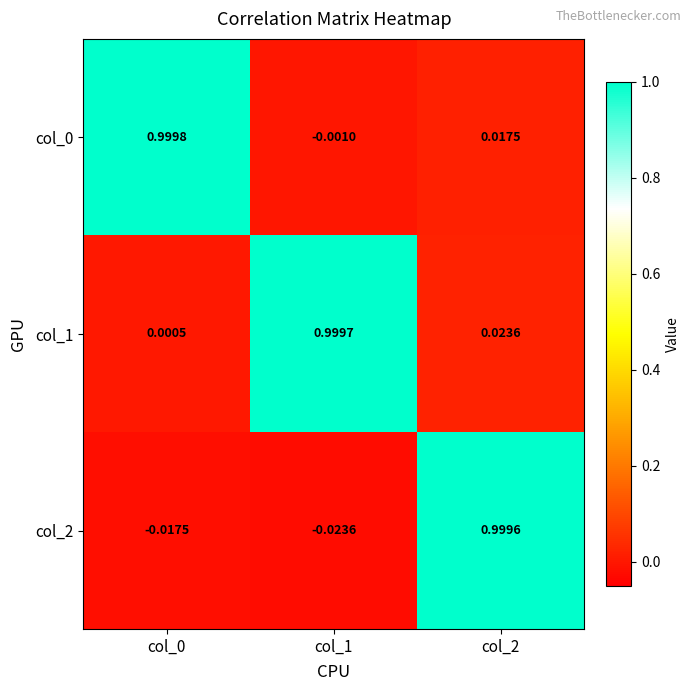

What is the total value across all series at col_0?

1.0